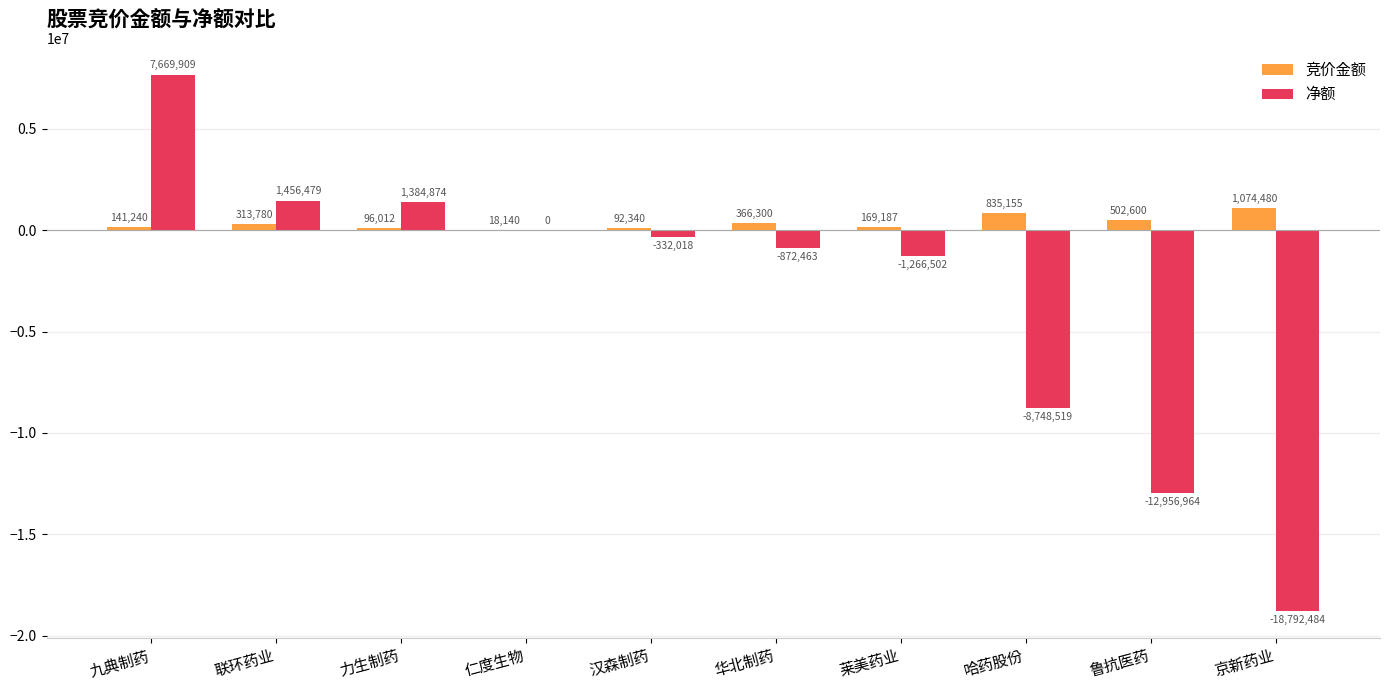

True or false: 净额 has a value of 0 at 仁度生物.

True